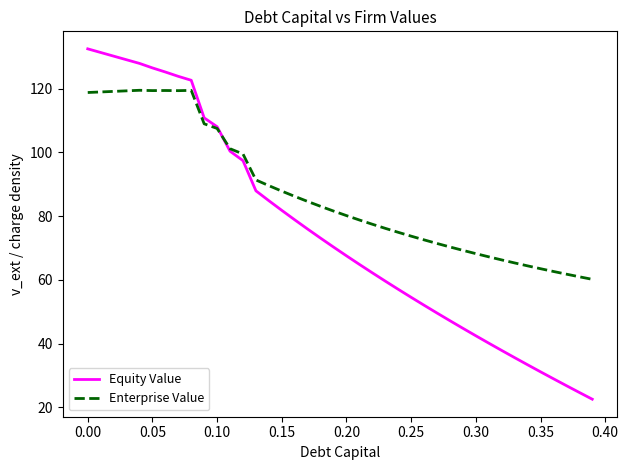

List the series in order of their overall mean, lowest first.

Equity Value, Enterprise Value